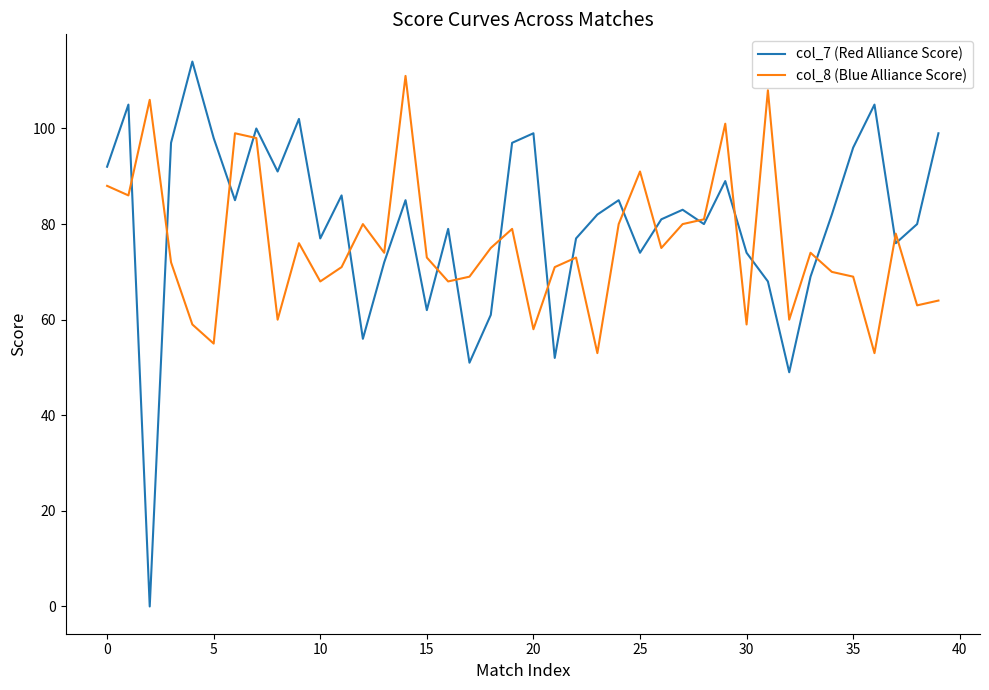

How many lines are shown in the chart?

2